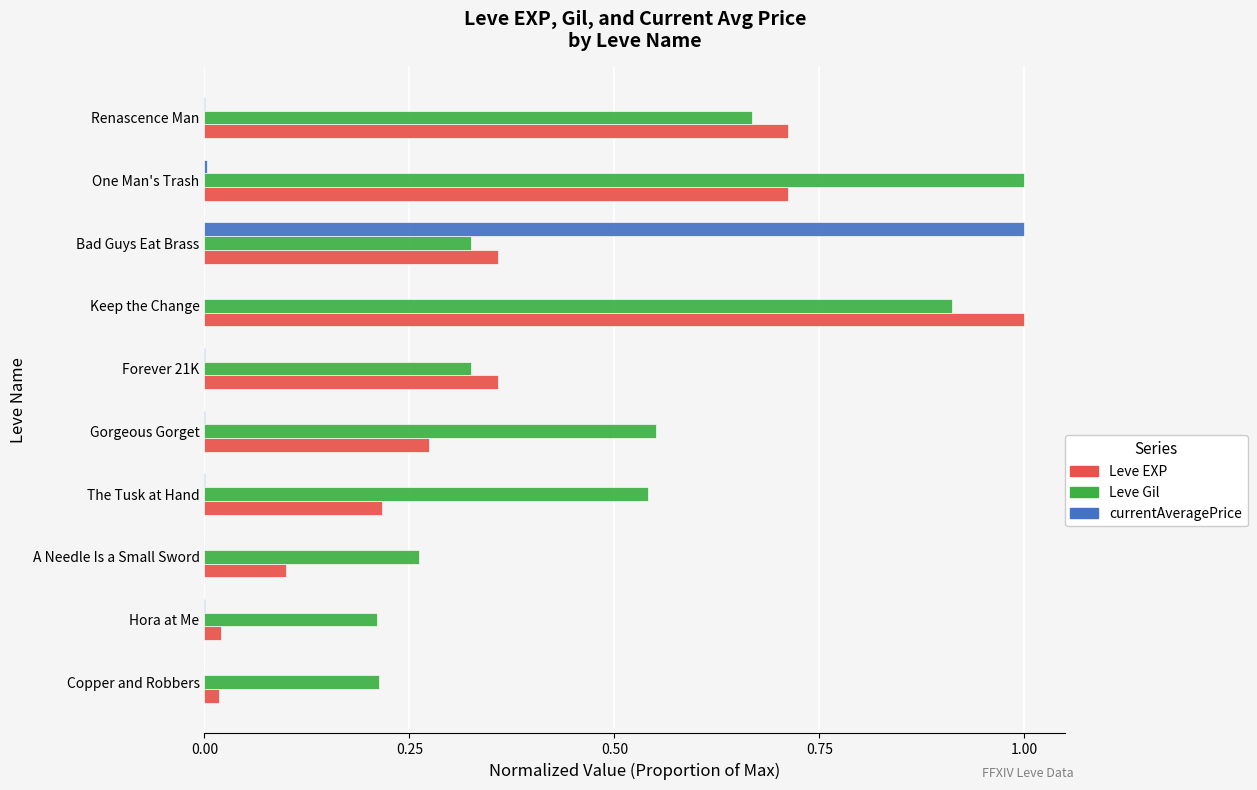

Which series has the largest total across all categories?

Leve Gil